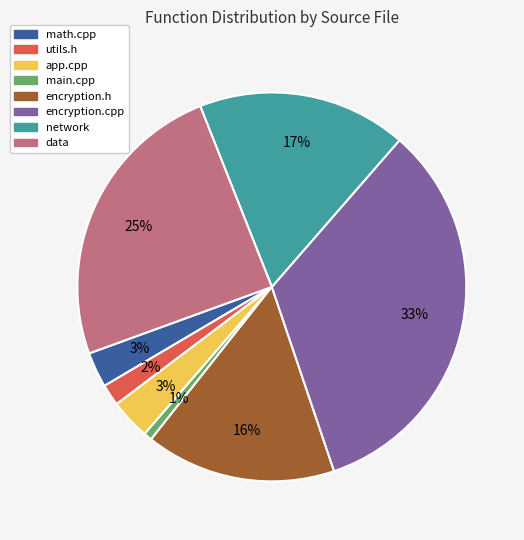

How many slices are in this pie chart?

8